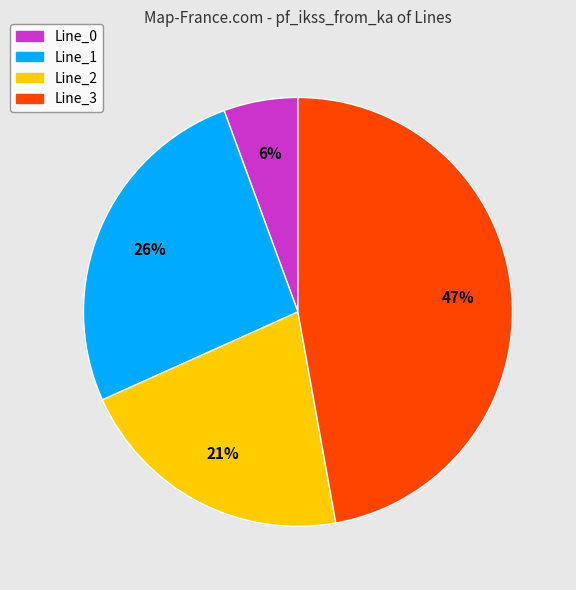

Between Line_2 and Line_0, which is larger?

Line_2